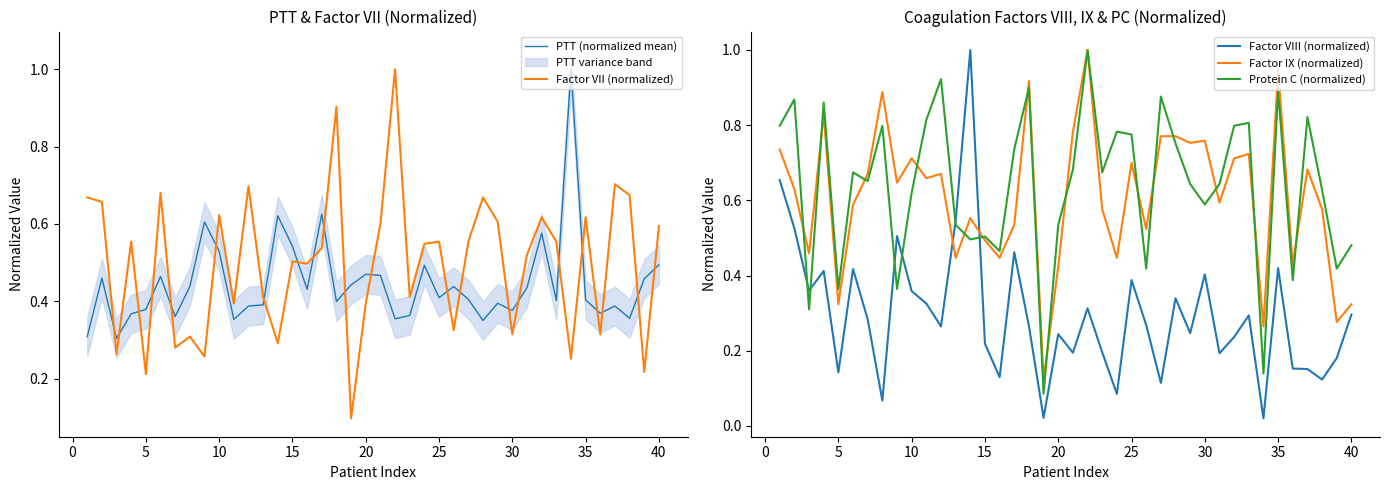

After their last crossing, which series has the higher values: PTT (normalized mean) or Factor VII (normalized)?

Factor VII (normalized)